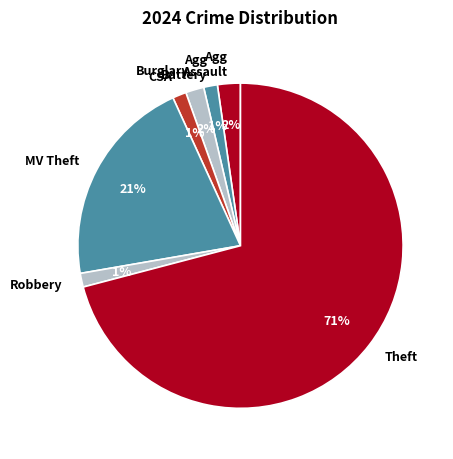

To the nearest percent, what percentage of the pie is Robbery?

1%